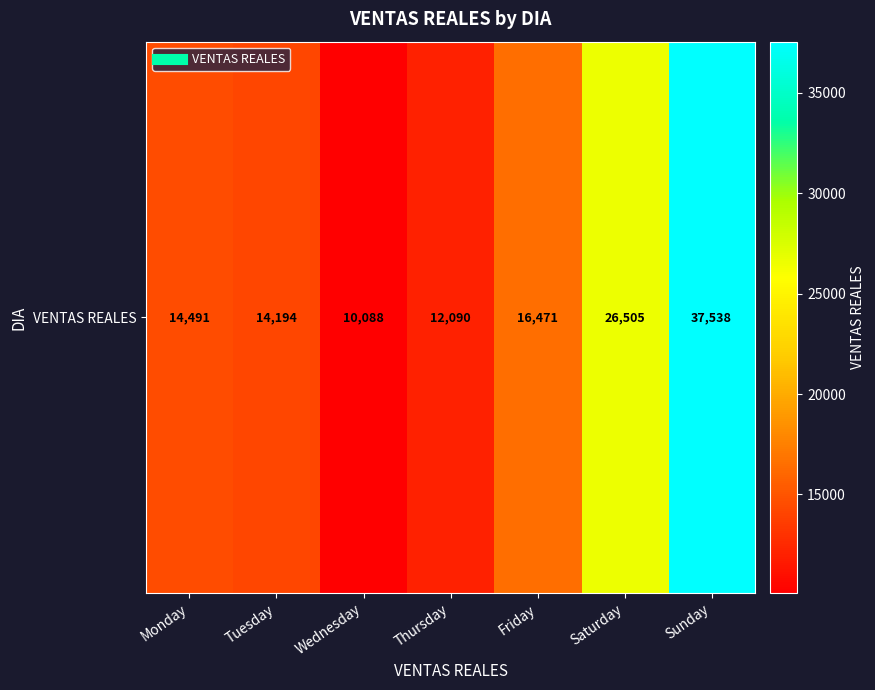

What is the average value?

18768.1